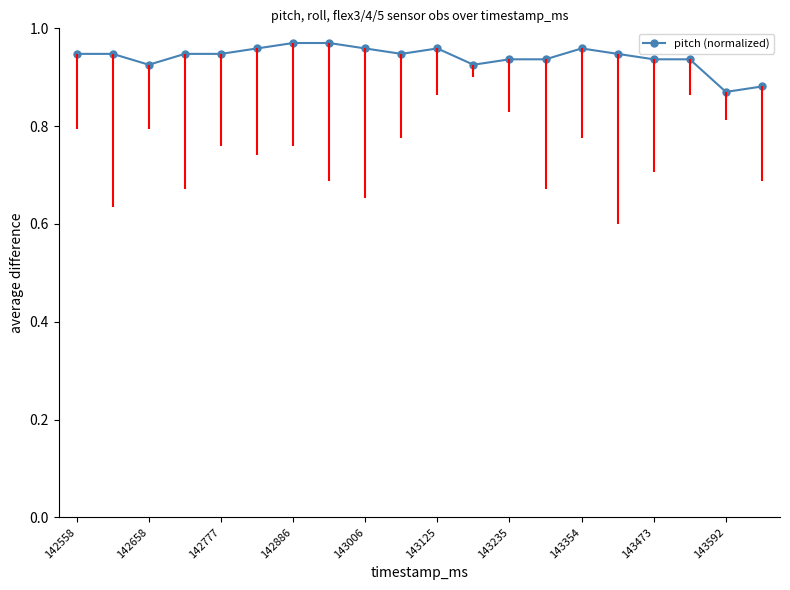

True or false: the data has more than 1 interior local peaks.

True